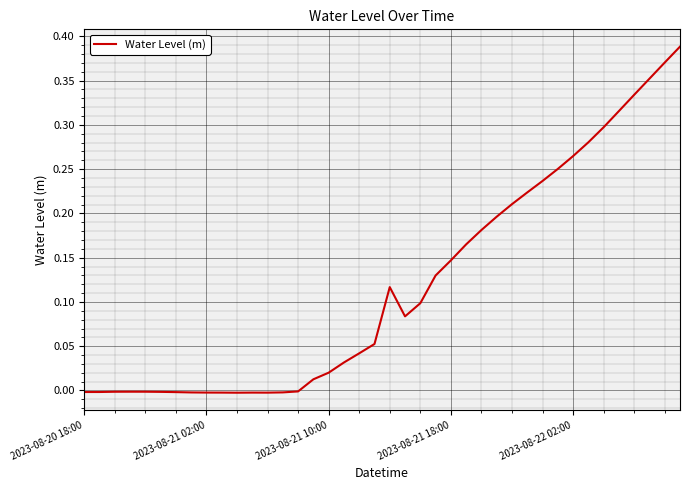

How many lines are shown in the chart?

1